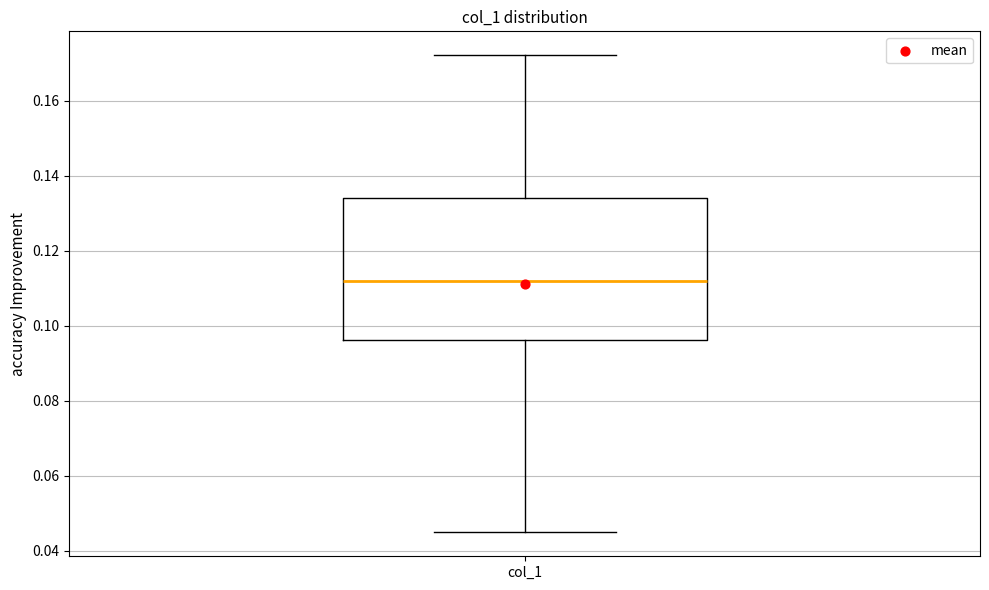

Read this box plot against the y-axis: the position of the median line, the range covered by the box, and the ends of both whiskers. The values are not printed on the chart, so give them approximately, as read against the axis.

median 0.112, box 0.096 to 0.134, whiskers 0.044 to 0.172